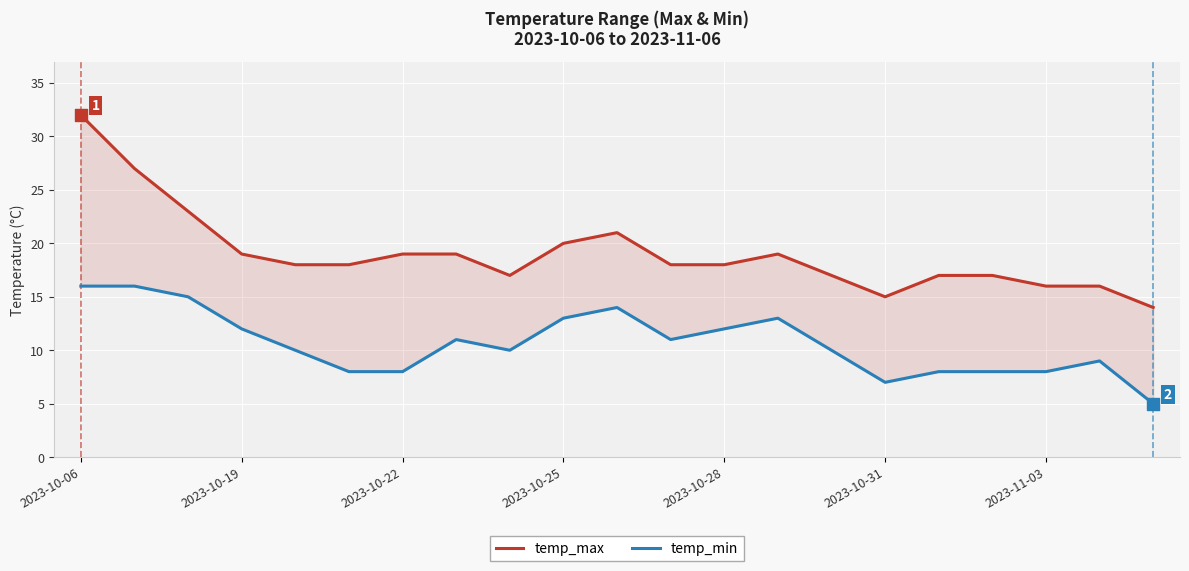

Which series has the widest spread of Y values?

temp_max